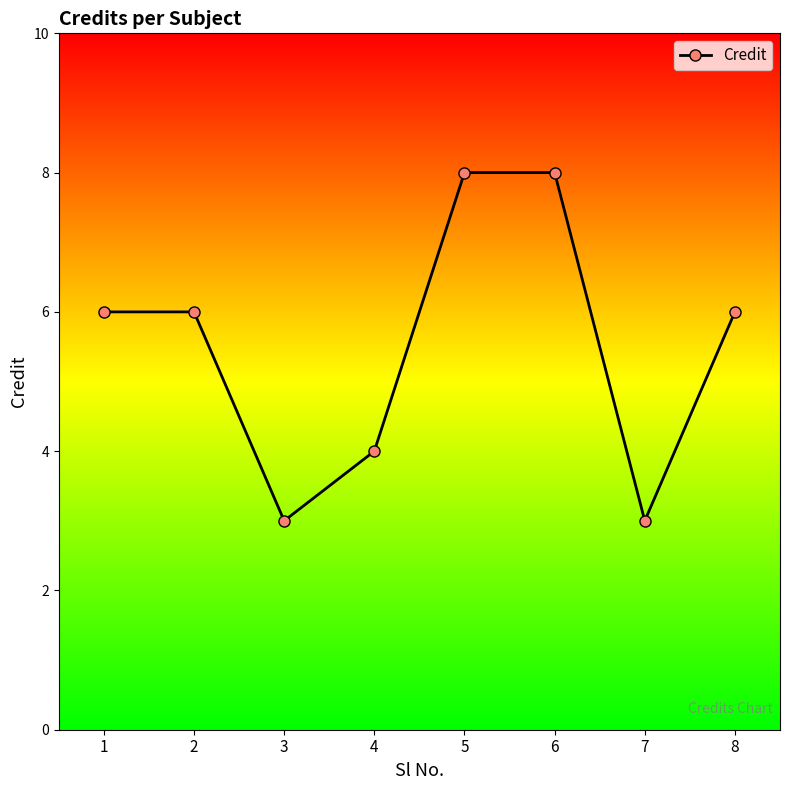

What is the change in value from 4 to 6?

+4